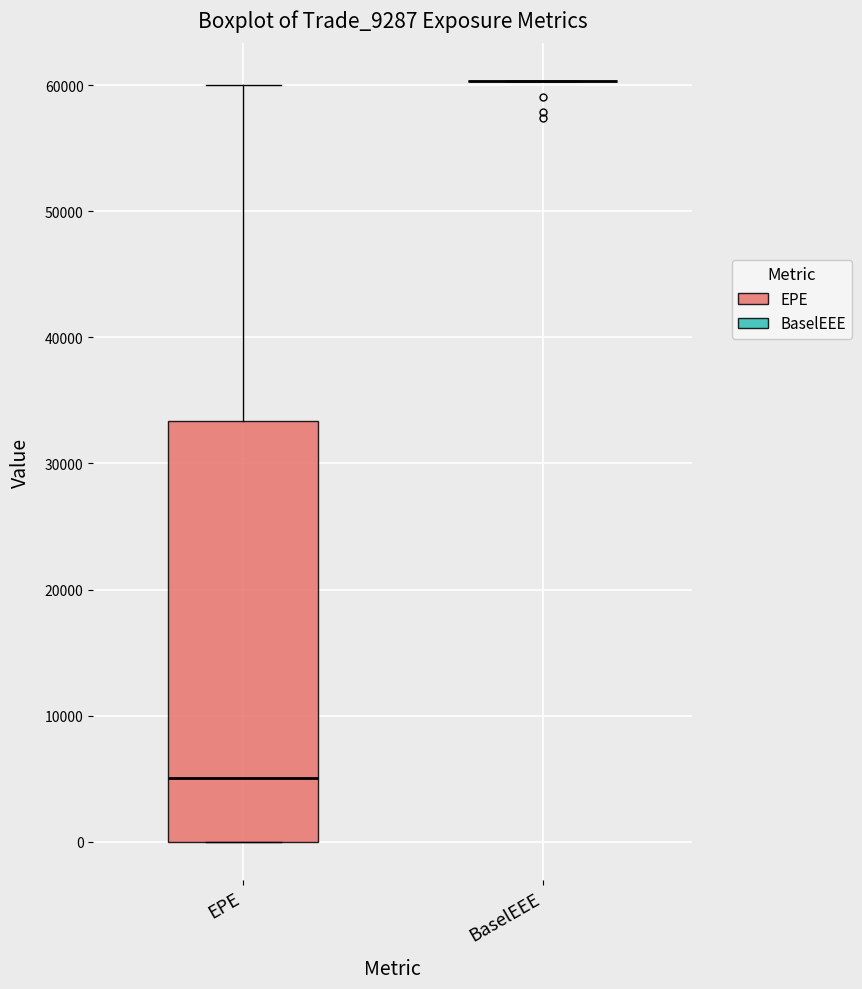

Reading left to right, read every box against the y-axis: the position of its median line, the range the box covers, and the ends of its whiskers. The values are not printed on the chart, so give them approximately, as read against the axis.

EPE: median 5000, box 0 to 33000, whiskers 0 to 60000
BaselEEE: box collapsed to a line at 60000, whiskers 60000 to 60000